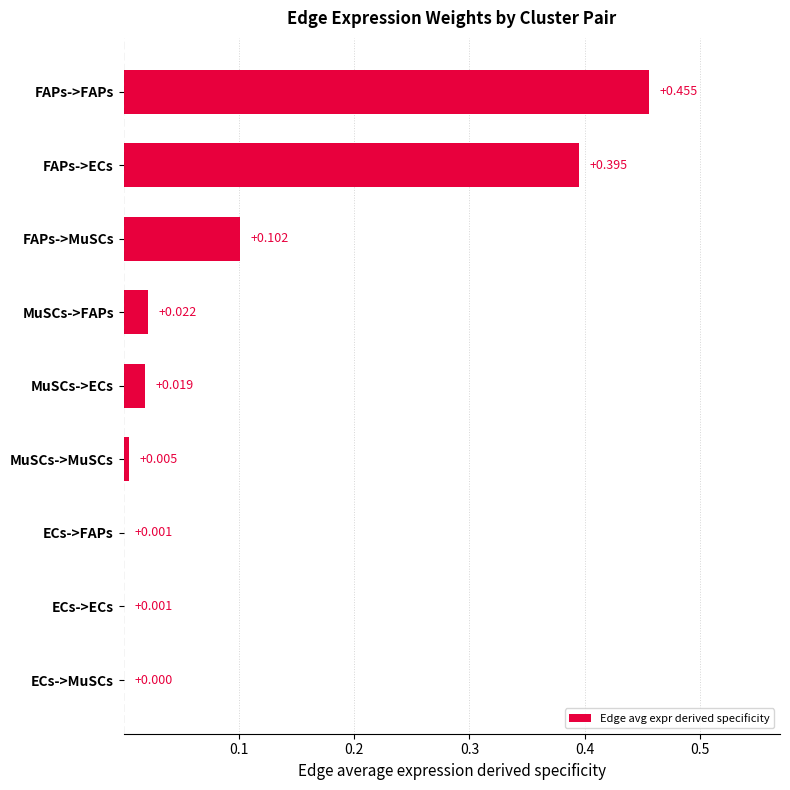

Which category has the highest value across all series?

FAPs->FAPs